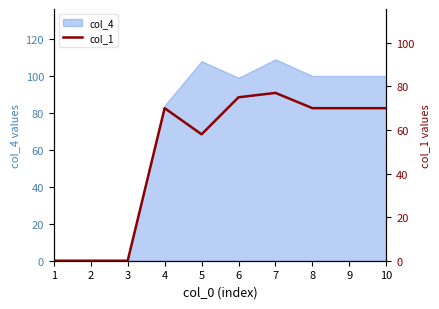

Rank the categories by value from lowest to highest.

1, 2, 3, 5, 4, 8, 9, 10, 6, 7